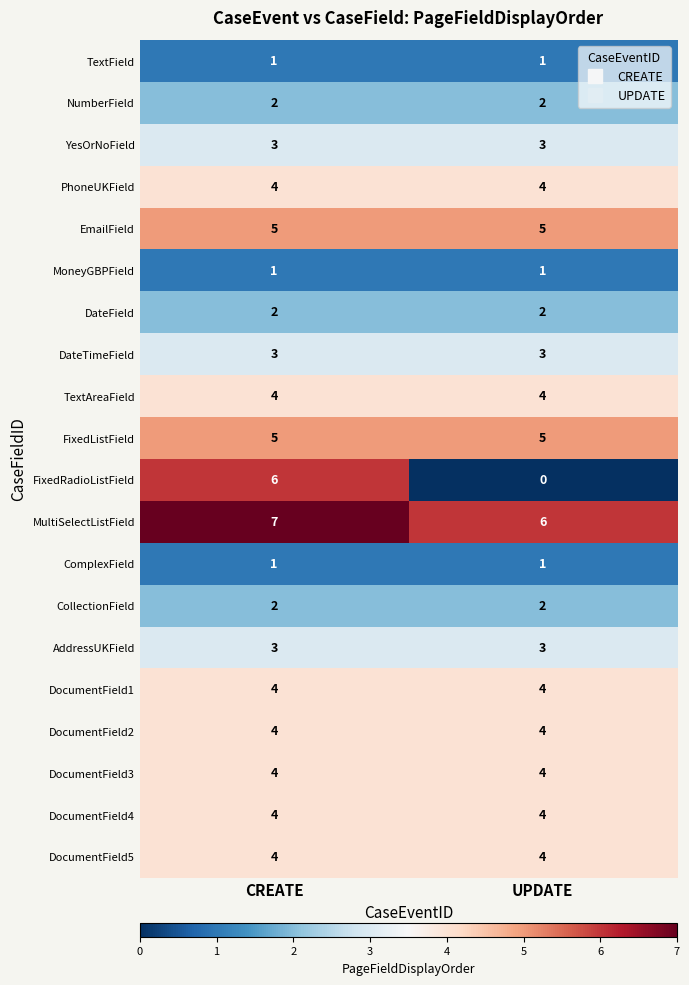

What is the maximum value shown in the chart?

7